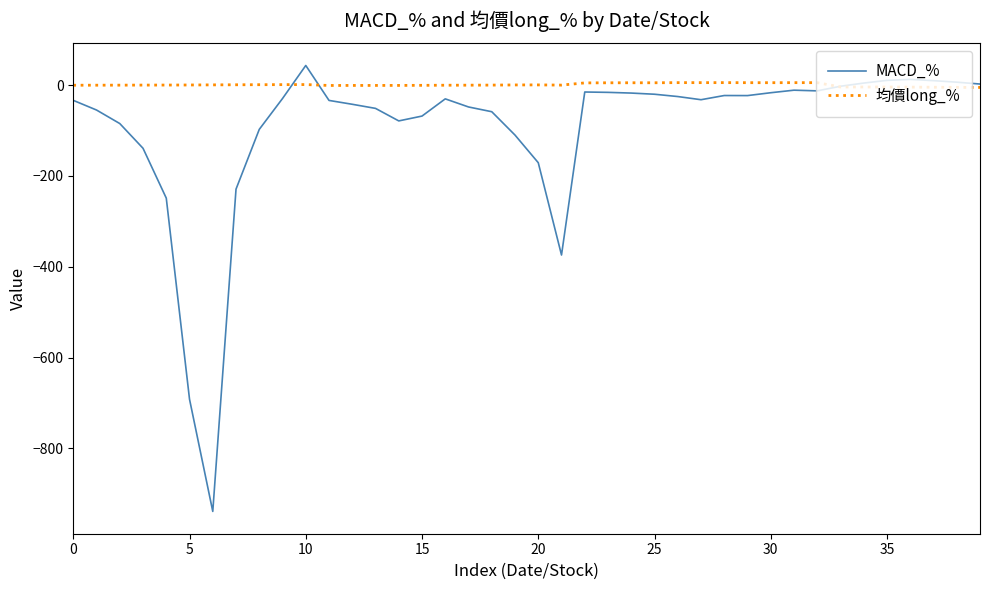

Which series has the largest total across all categories?

均價long_%